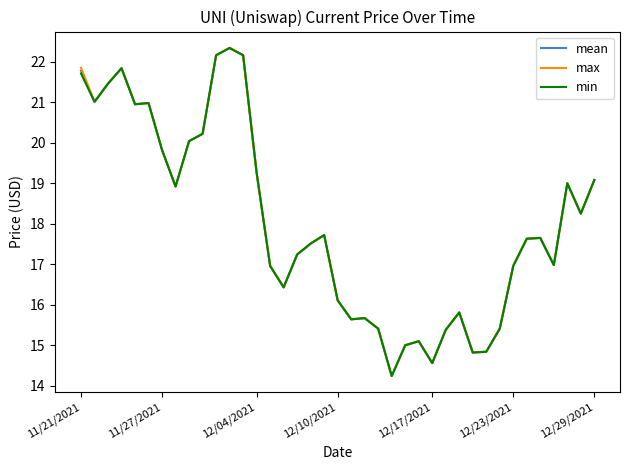

What is the smallest value displayed?

14.2